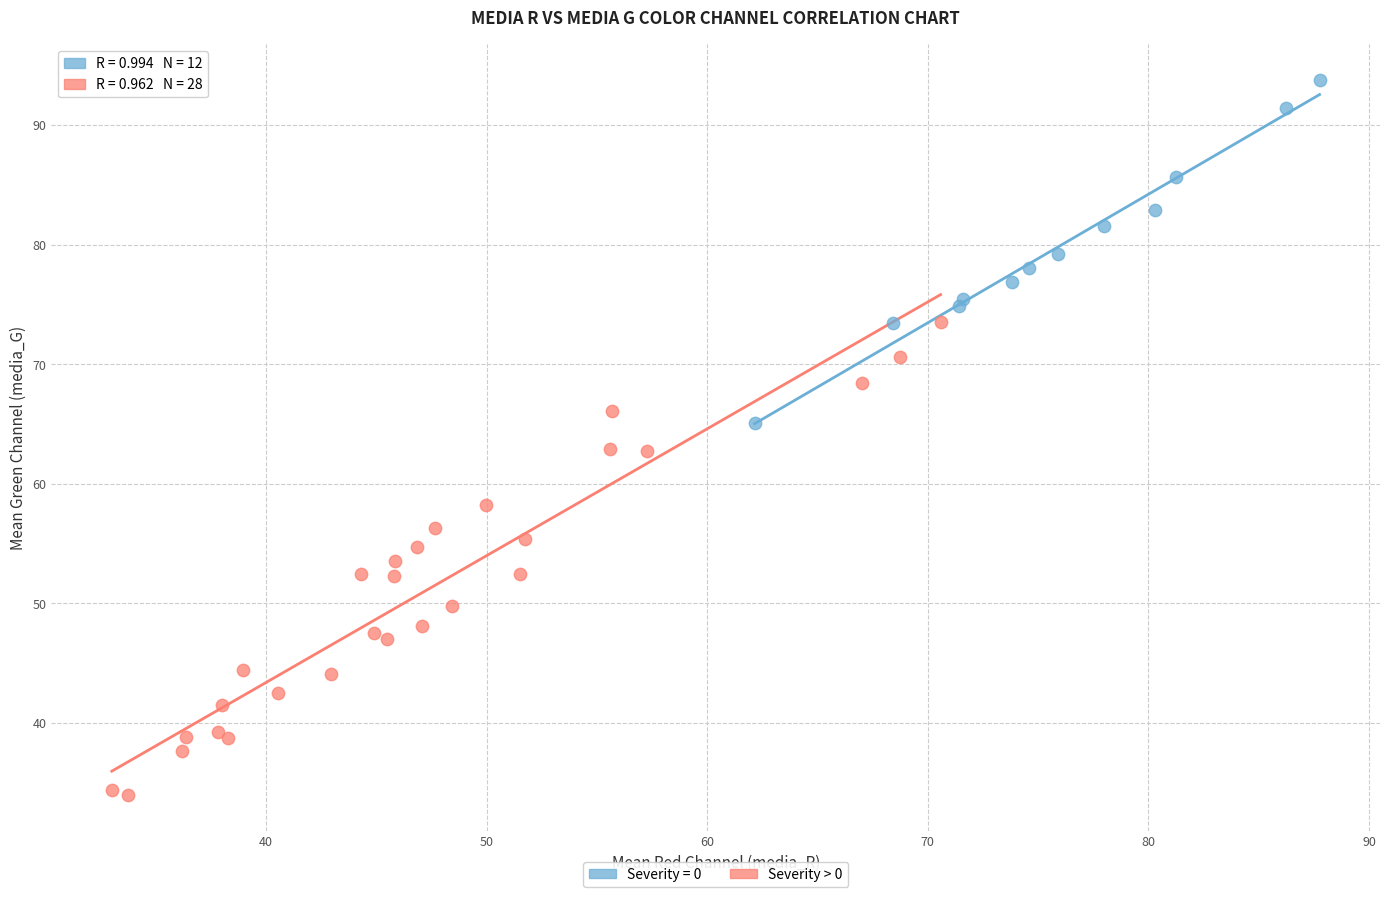

Which series has the largest Y range (max minus min)?

Severity > 0